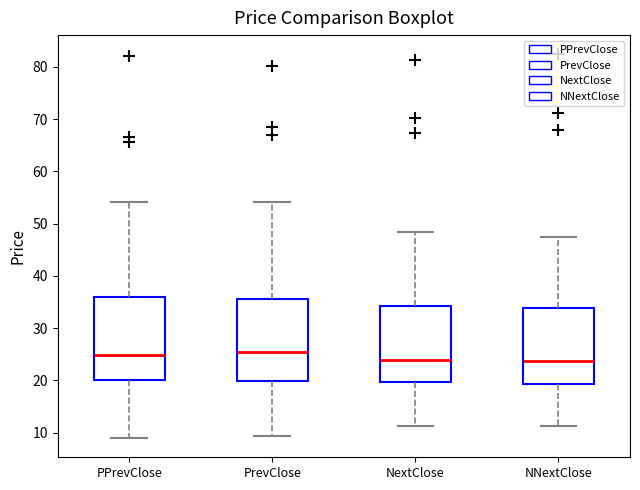

Reading left to right, transcribe this box plot: for each box, give where its median line is, the range the box spans, and where its two whiskers end, as read against the y-axis. The values are not printed on the chart, so give them approximately, as read against the axis.

PPrevClose: median 25, box 20 to 36, whiskers 9 to 54
PrevClose: median 25, box 20 to 36, whiskers 9 to 54
NextClose: median 24, box 20 to 34, whiskers 11 to 48
NNextClose: median 24, box 19 to 34, whiskers 11 to 47